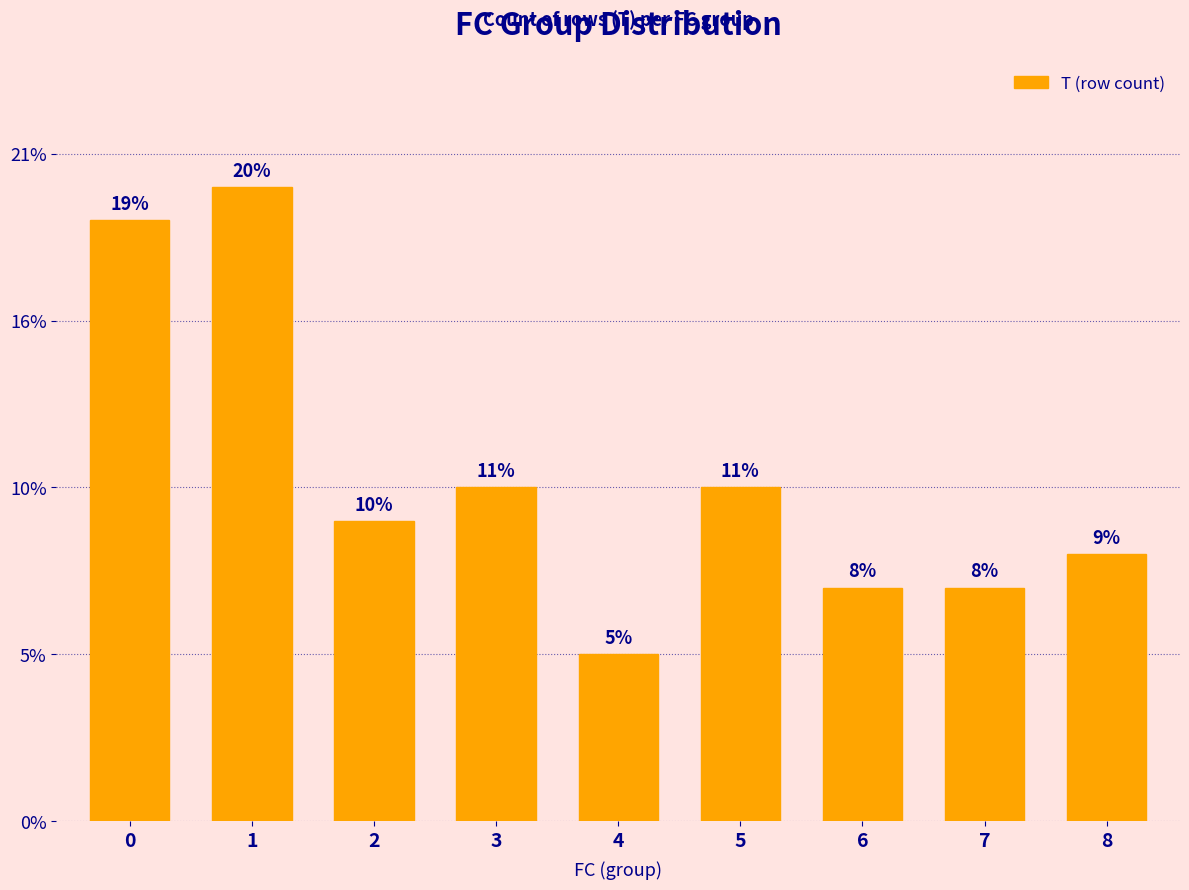

Does the chart contain any negative values?

No